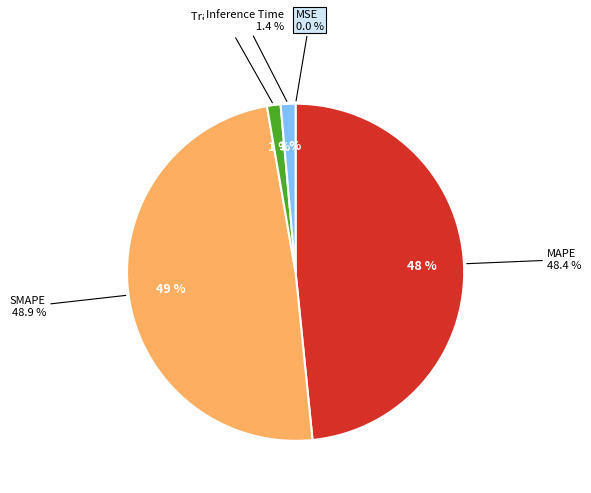

Which slice is the largest?

SMAPE